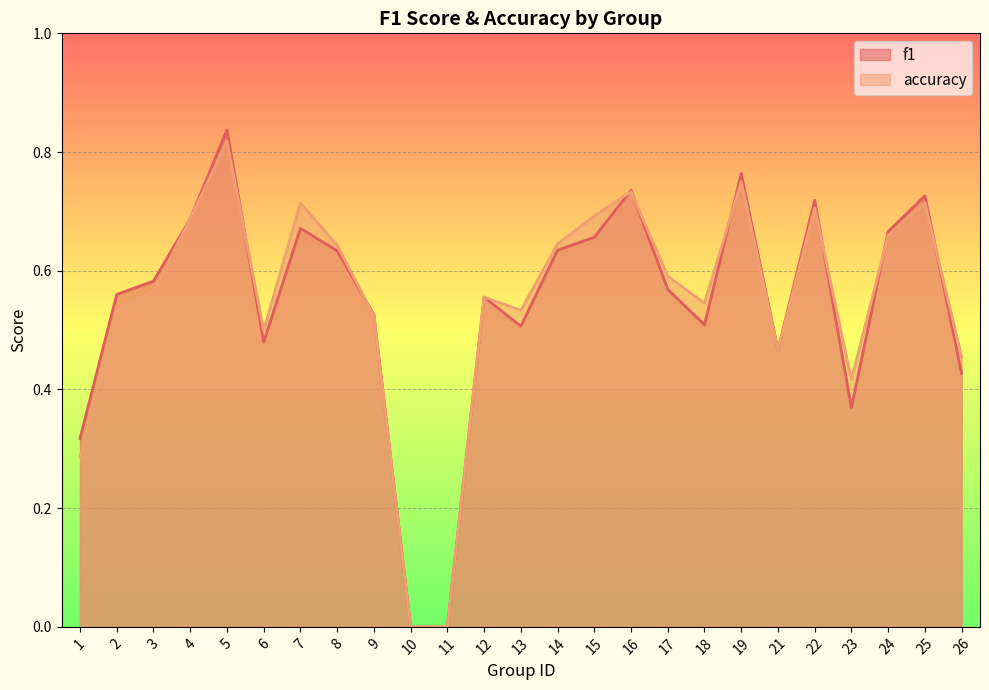

How many lines are shown in the chart?

2